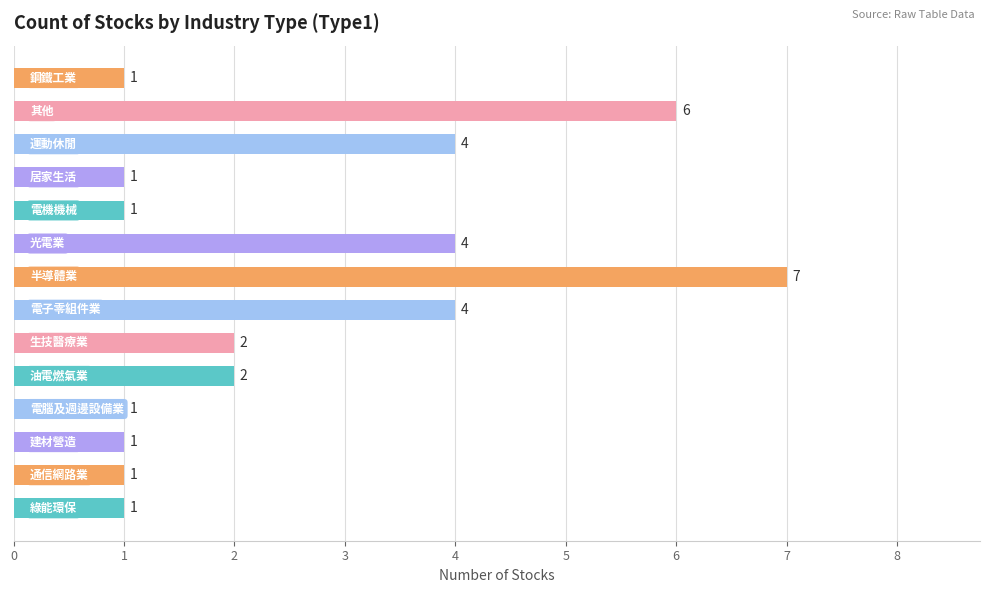

What is the maximum value shown in the chart?

7